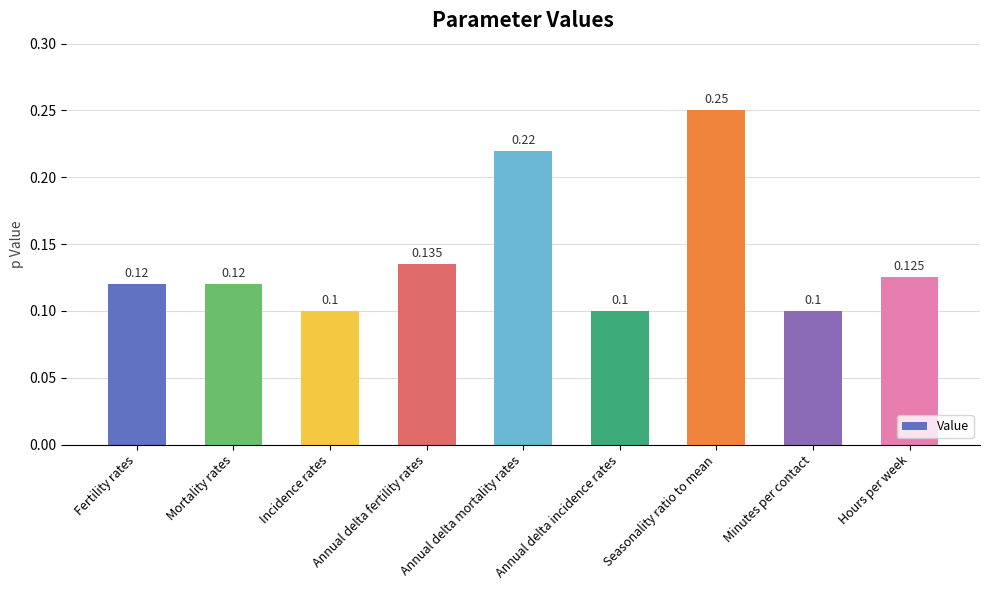

Which category has the highest value across all series?

Seasonality ratio to mean